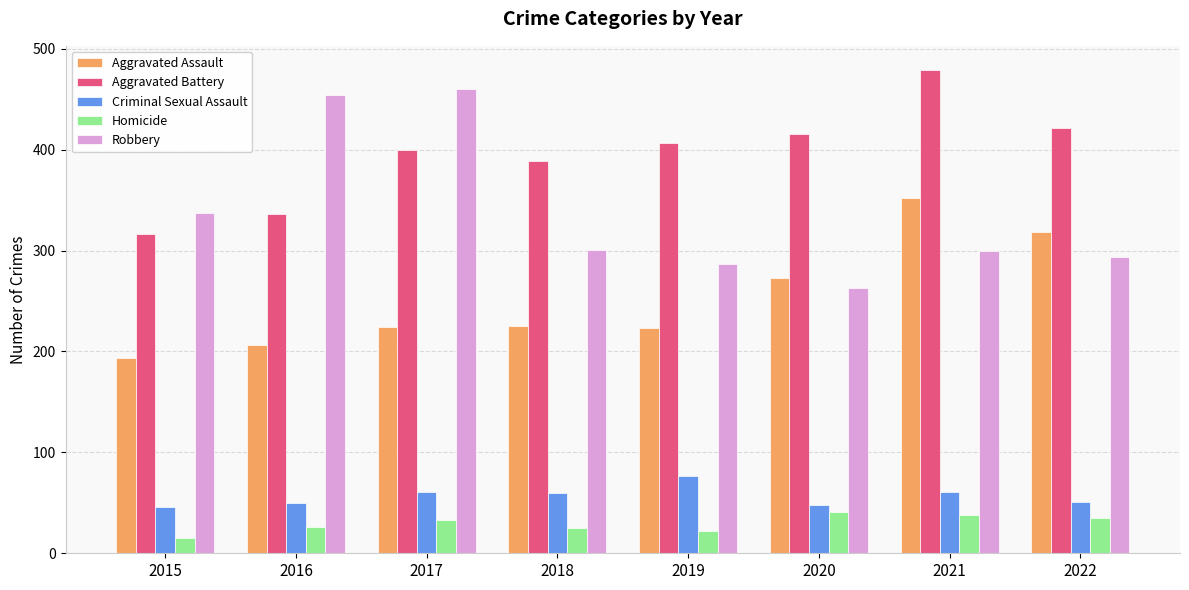

What is the total value across all series at 2019?

1016